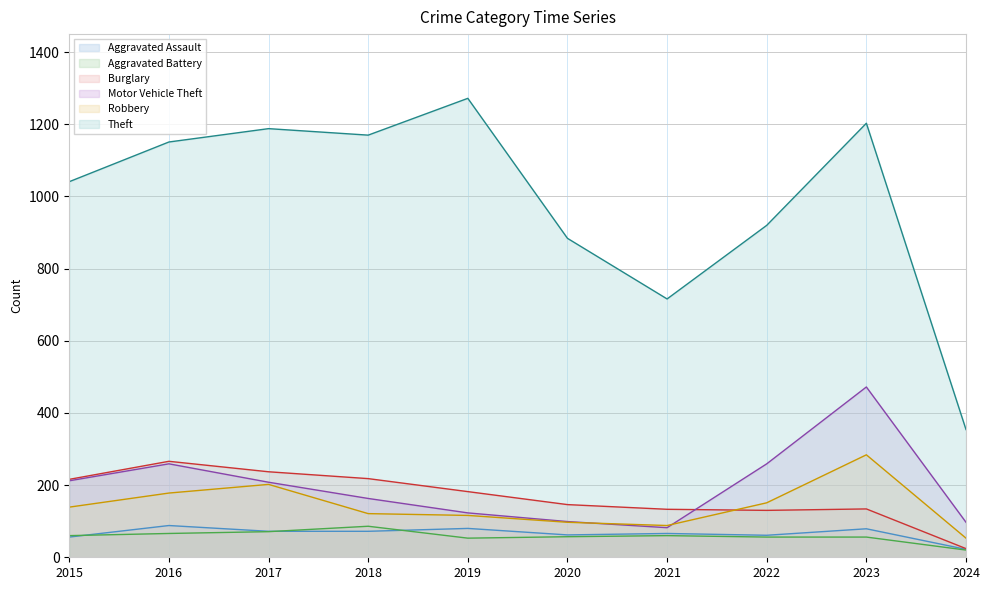

Which label corresponds to the smallest value in the chart?

2024